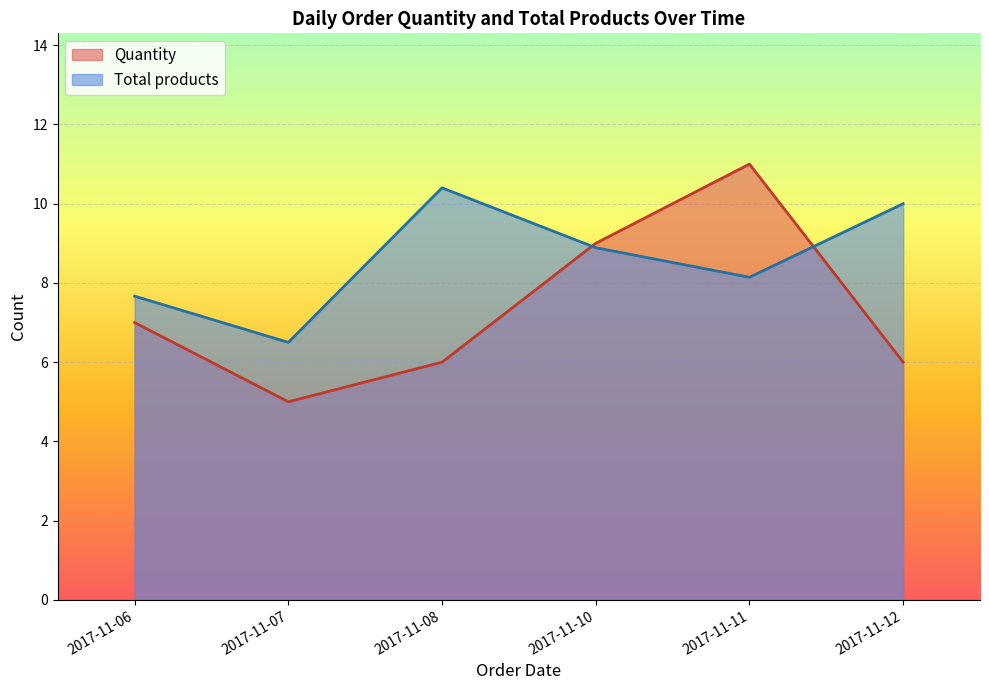

Which series has the largest total across all categories?

Total products